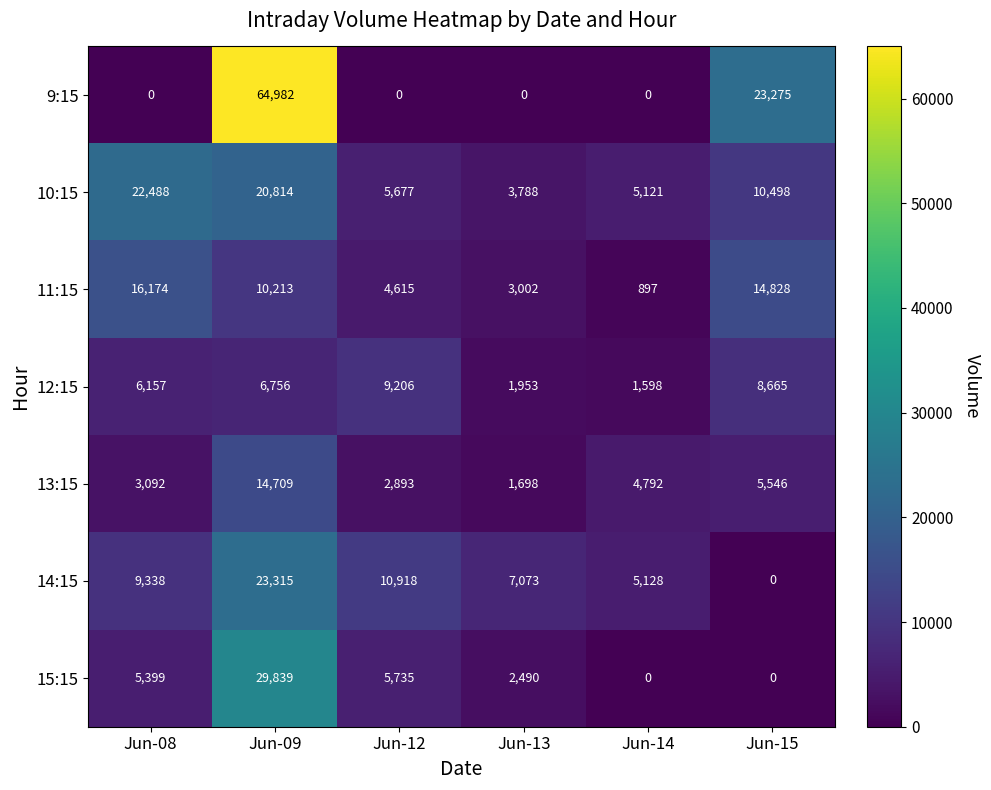

Rank the series by their maximum value, from lowest to highest.

12:15, 13:15, 11:15, 10:15, 14:15, 15:15, 9:15